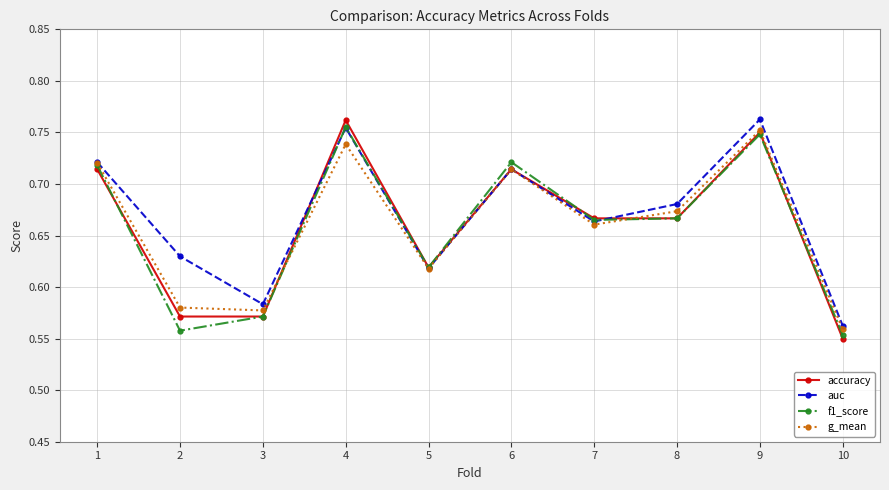

What is the sum of all accuracy values?

6.6